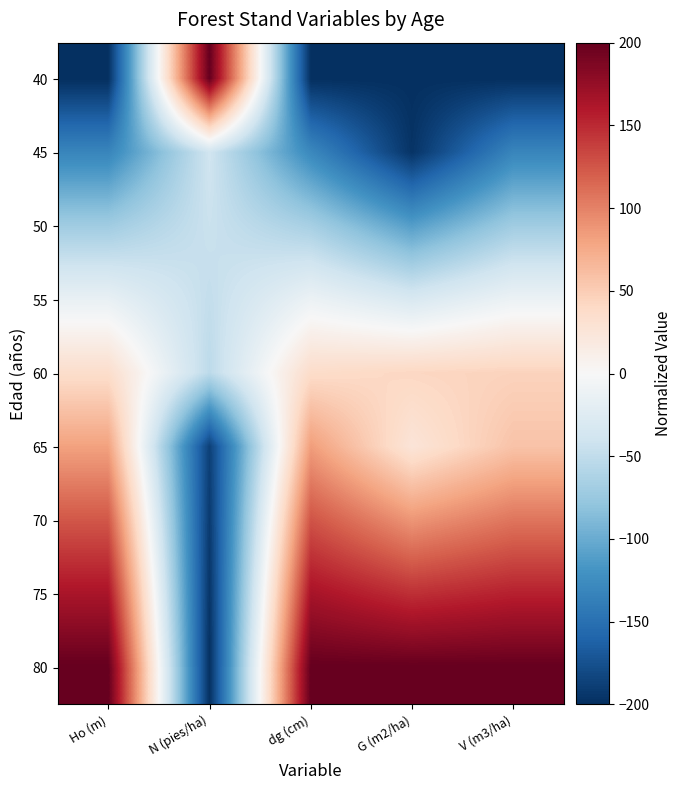

How many series are shown in this chart?

9